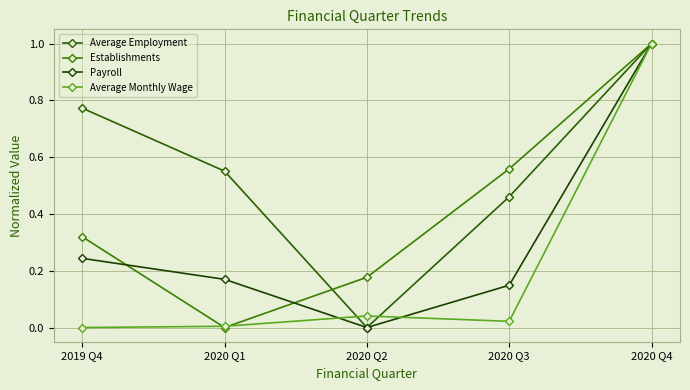

Reading left to right, extract all data points from this chart.

Average Employment: 0.8	0.6	0.0	0.5	1.0
Establishments: 0.3	0.0	0.2	0.6	1.0
Payroll: 0.2	0.2	0.0	0.1	1.0
Average Monthly Wage: 0.0	0.0	0.0	0.0	1.0